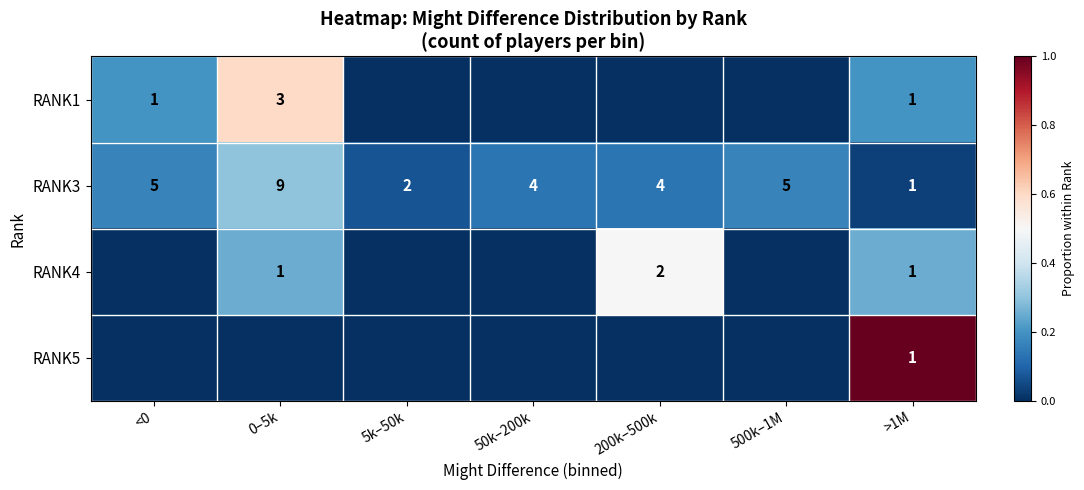

Is it true that RANK4 equals 1 at 200k–500k?

False